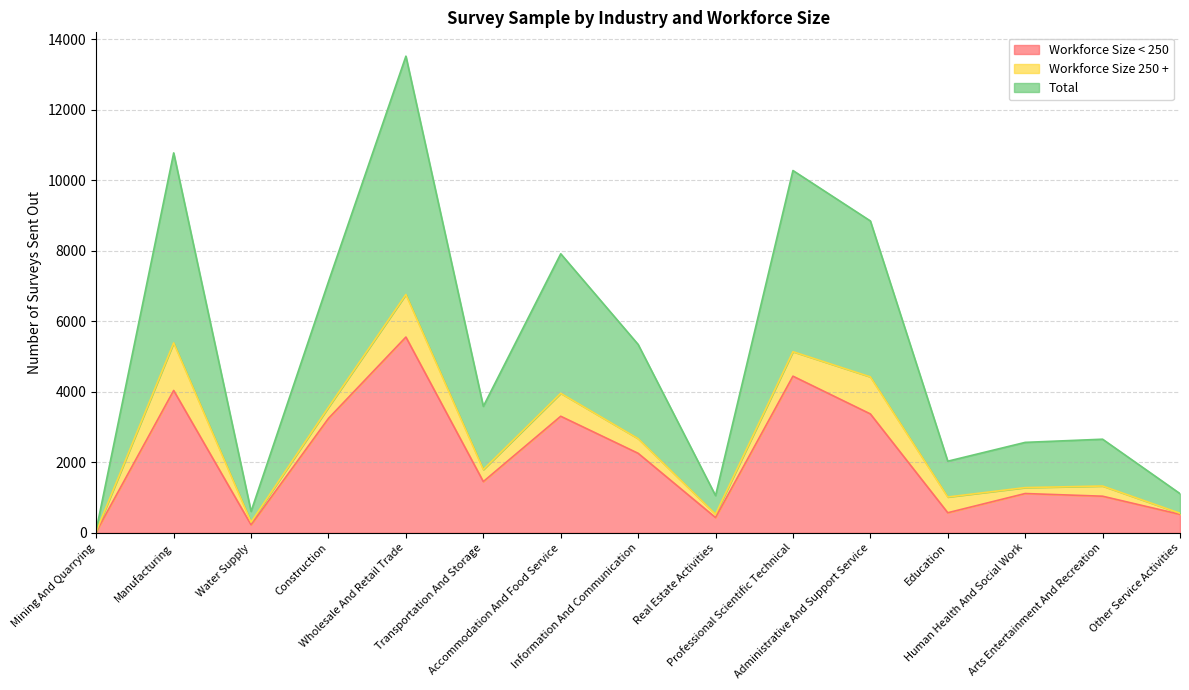

At how many categories does at least one series exceed 4103?

4